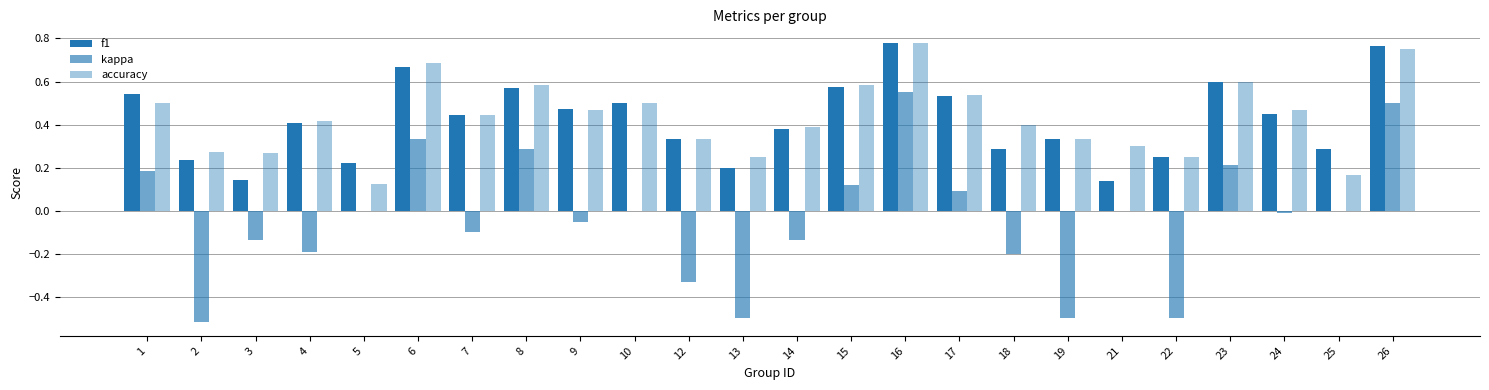

Does the chart contain stacked bars?

No